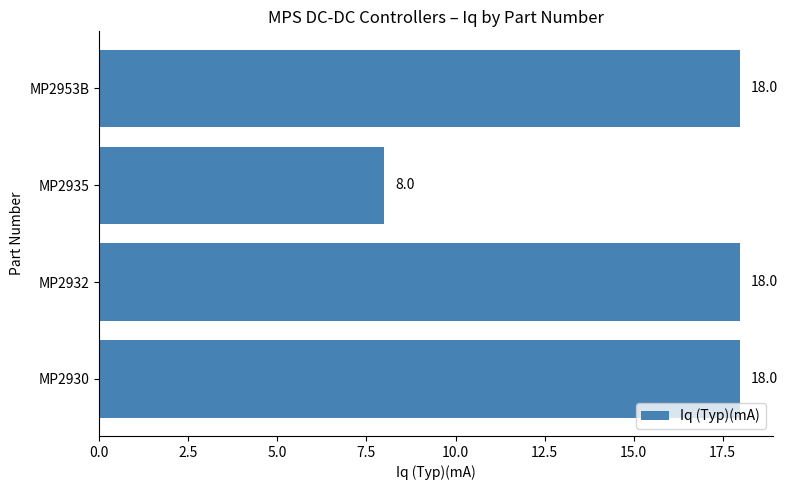

True or false: the data shows 12 at MP2953B.

False